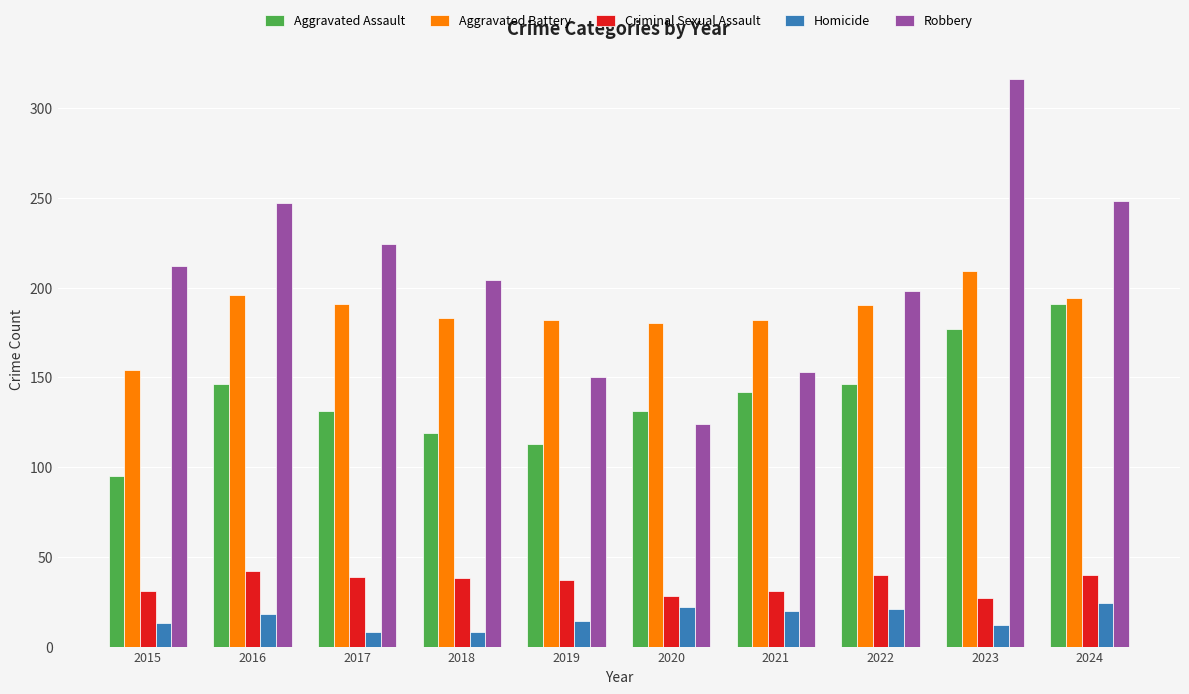

Which label corresponds to the largest value in the chart?

2023